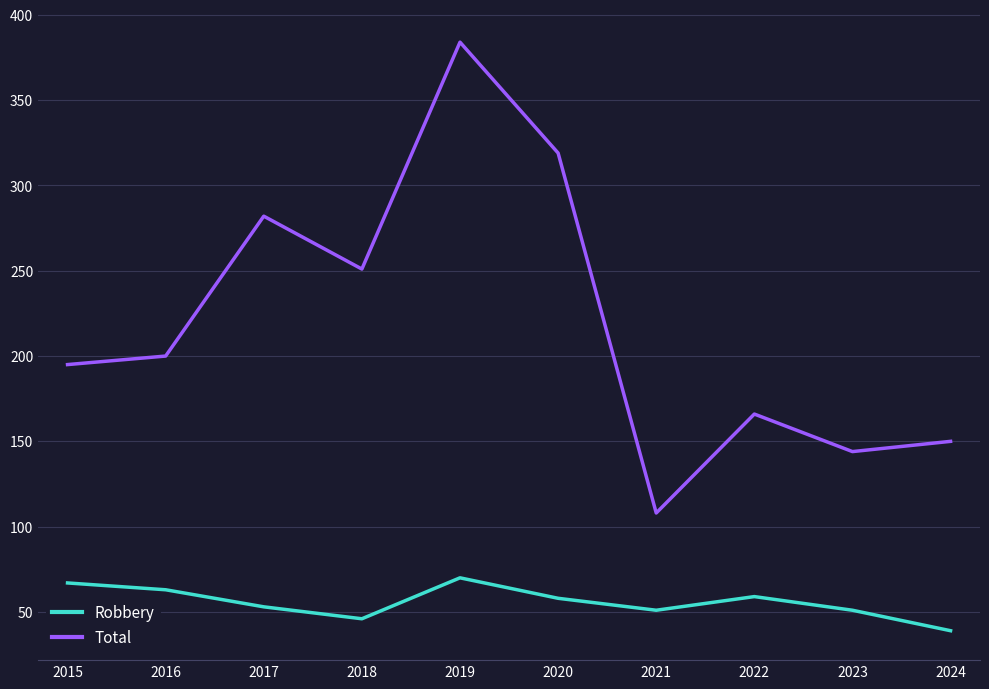

Where is the first local minimum for Robbery?

2018